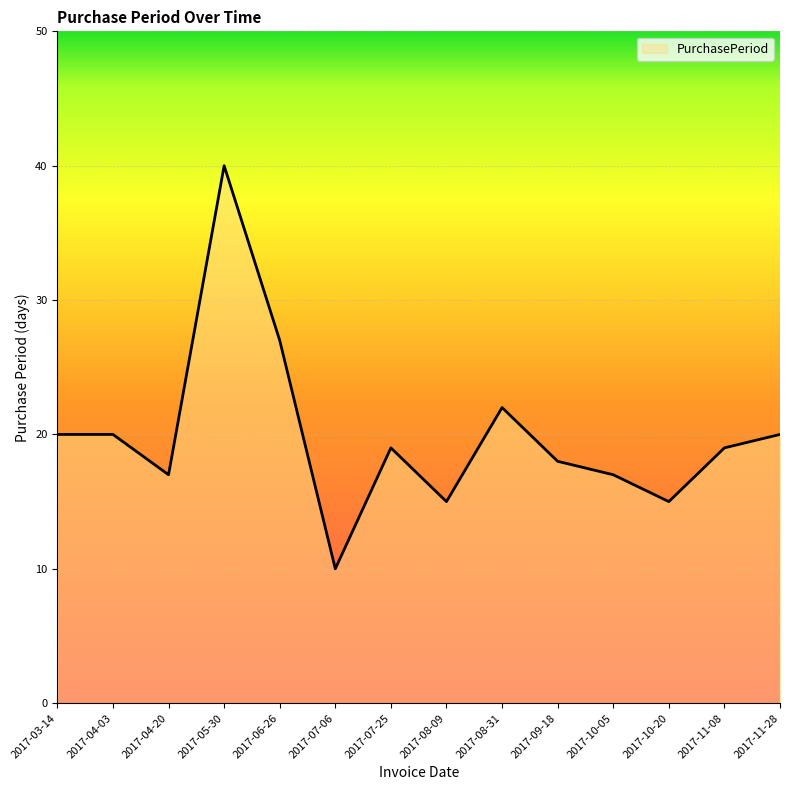

What is the difference between the values at 2017-08-09 and 2017-05-30?

25